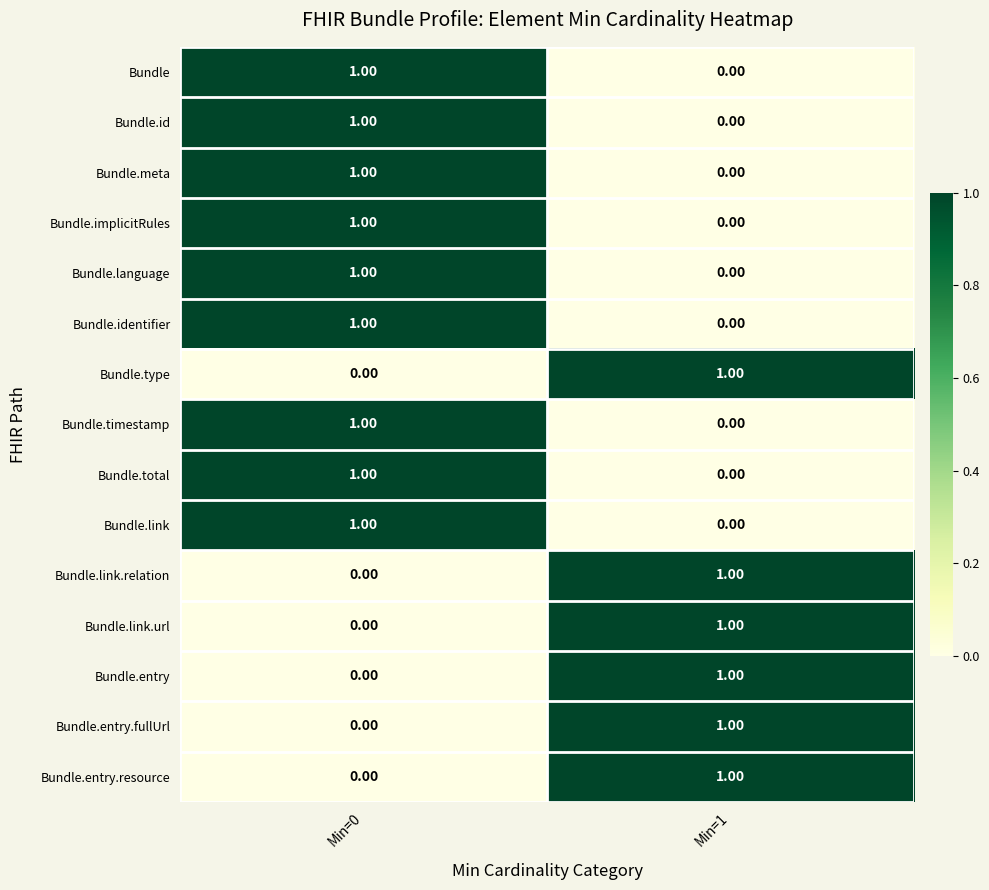

What is the total value across all series at Min=1?

6